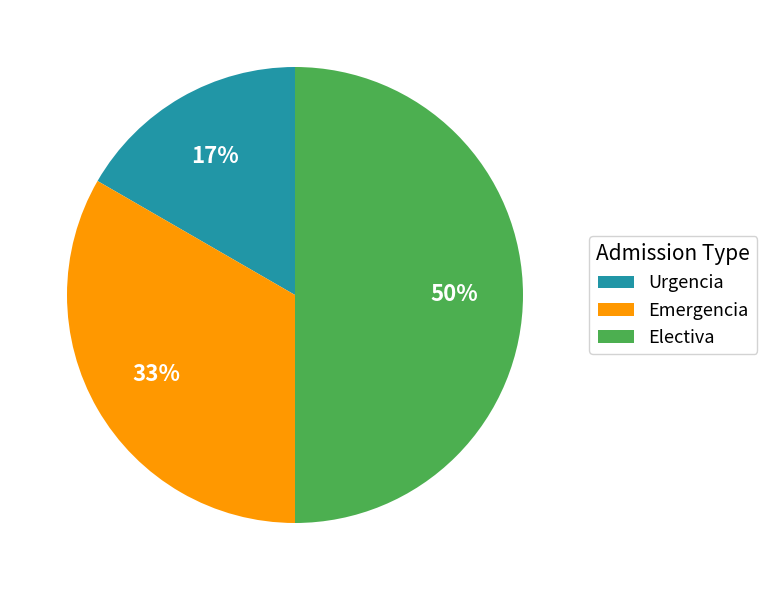

Which slice is the smallest?

Urgencia